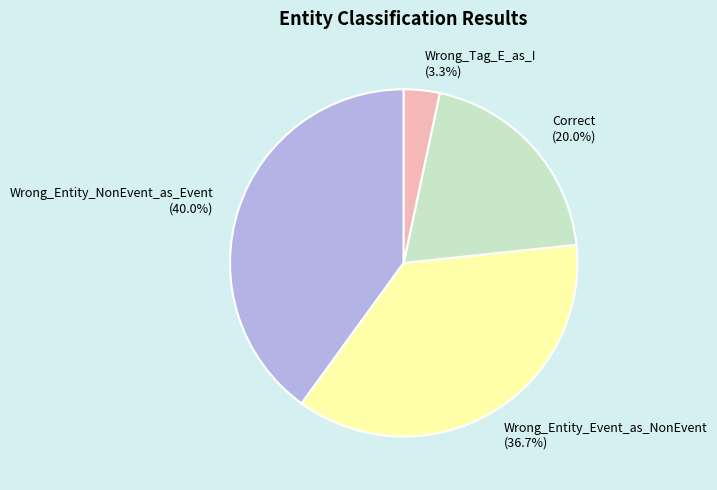

Does Correct account for over 50% of the chart?

No